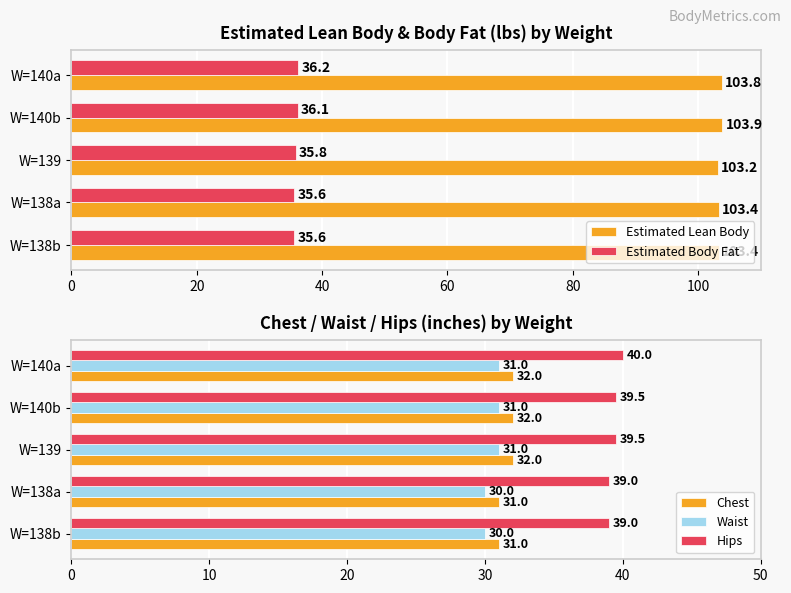

What is the sum of all Chest values?

158.0